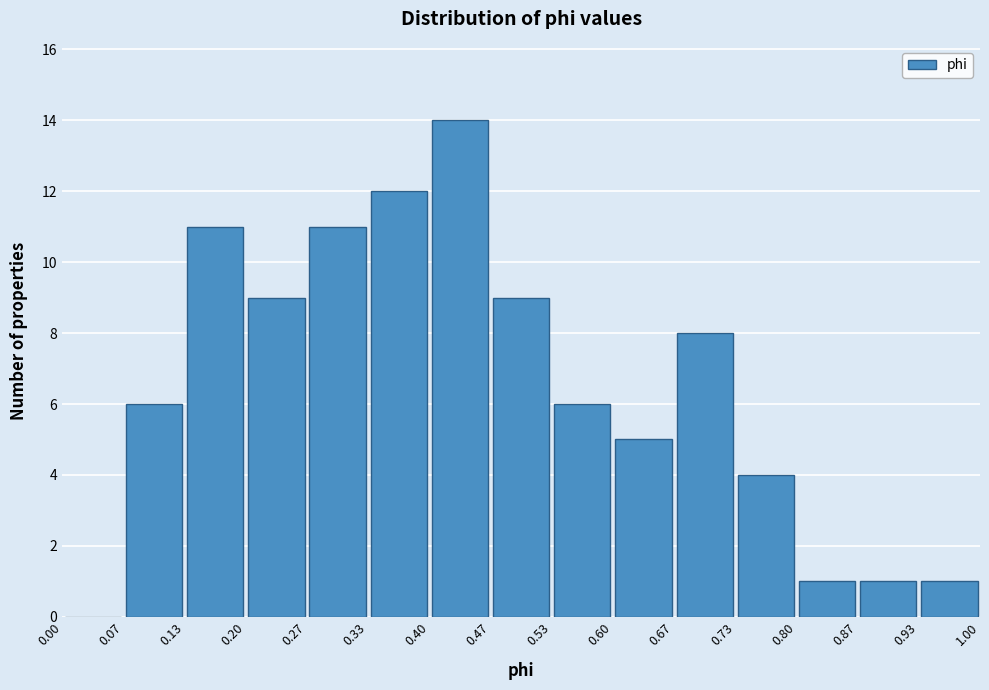

Reading left to right, list every bar in this chart as the range it spans on the x-axis followed by its height. The values are not printed on the chart, so give them approximately, as read against the axis.

0.00 to 0.07: 0
0.07 to 0.13: 6
0.13 to 0.20: 11
0.20 to 0.27: 9
0.27 to 0.33: 11
0.33 to 0.40: 12
0.40 to 0.47: 14
0.47 to 0.53: 9
0.53 to 0.60: 6
0.60 to 0.67: 5
0.67 to 0.73: 8
0.73 to 0.80: 4
0.80 to 0.87: 1
0.87 to 0.93: 1
0.93 to 1.00: 1